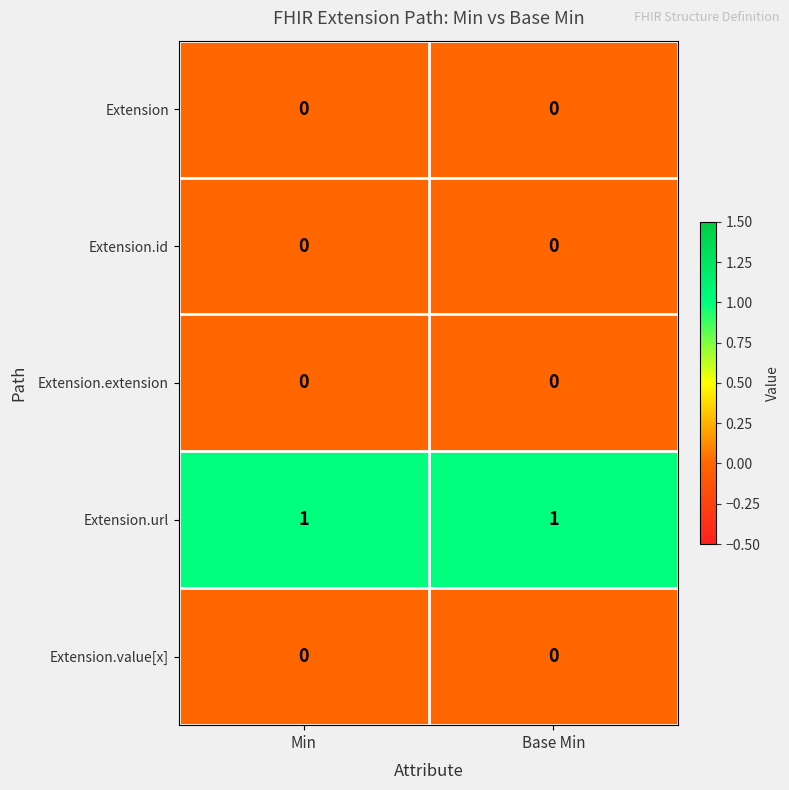

At how many categories does at least one series exceed 0?

2